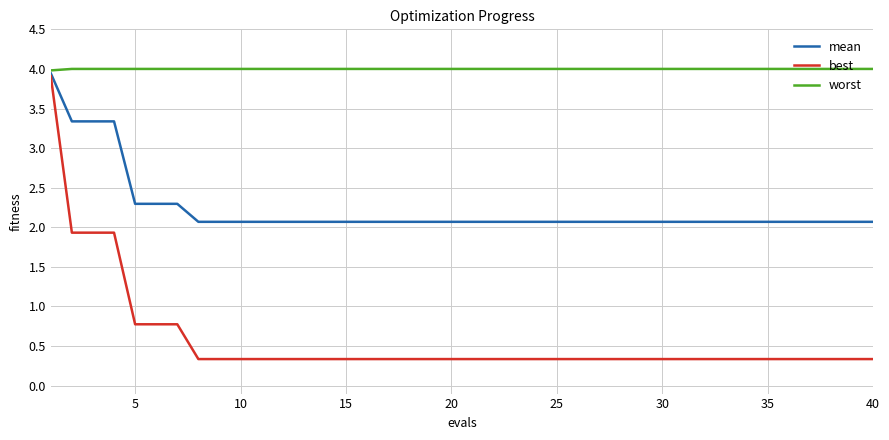

Which series has the largest total across all categories?

worst